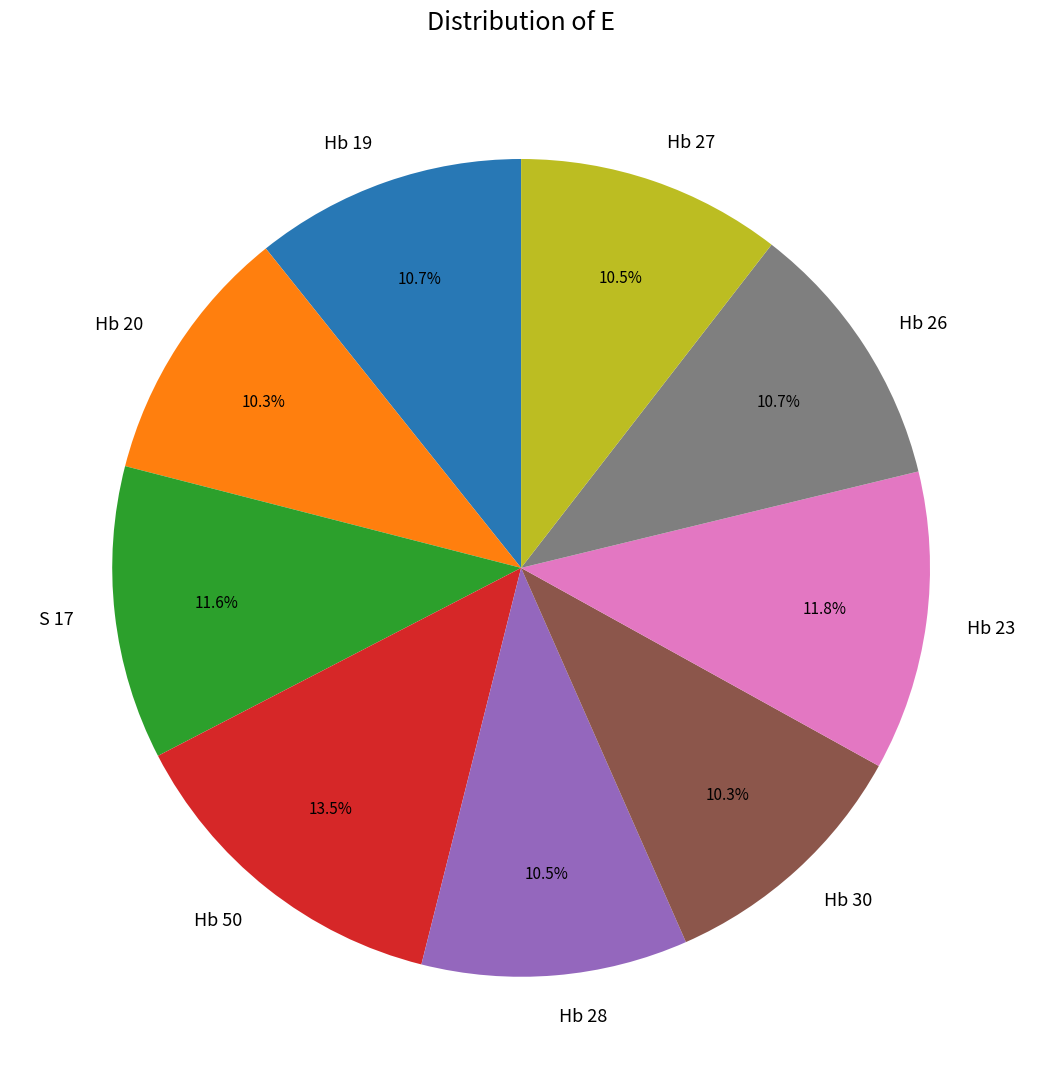

Does any single category account for the majority?

No